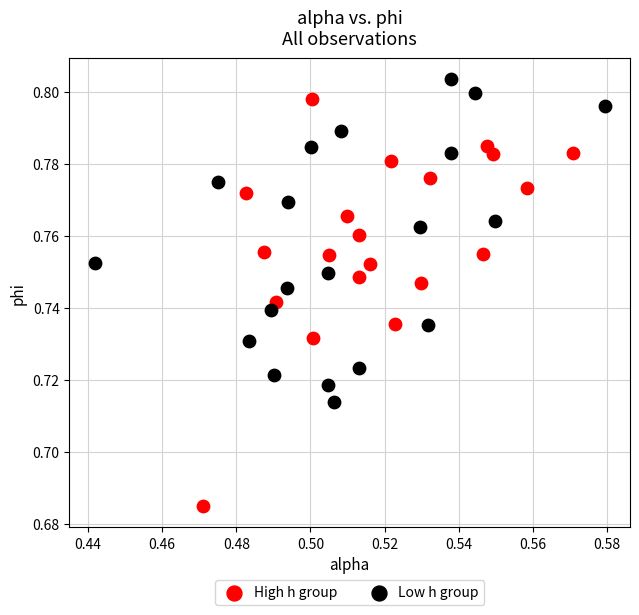

What are all the series names shown in the legend?

High h group, Low h group